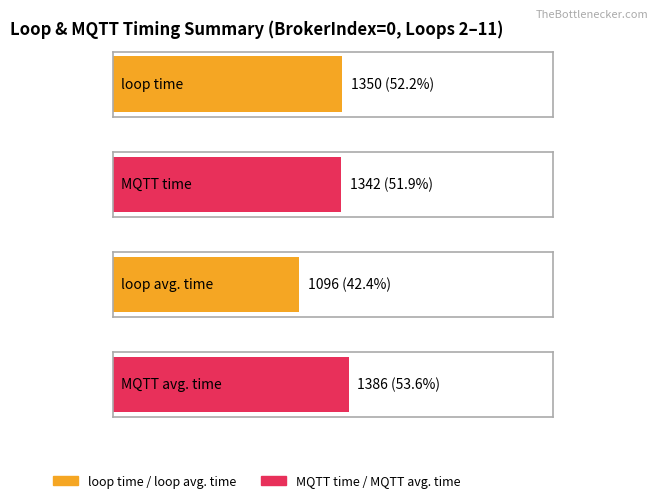

Which series has the widest spread of values?

loop time